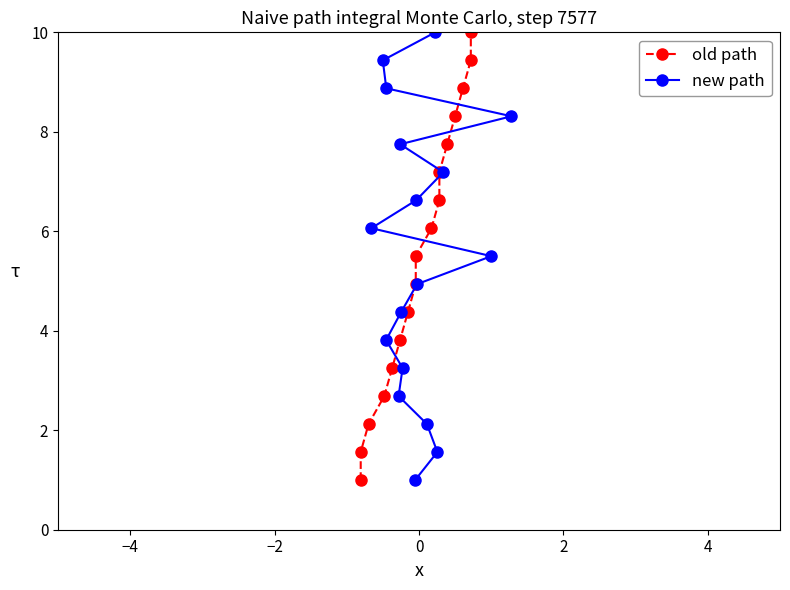

The old path series shows 2.6 at 8. True or false?

False